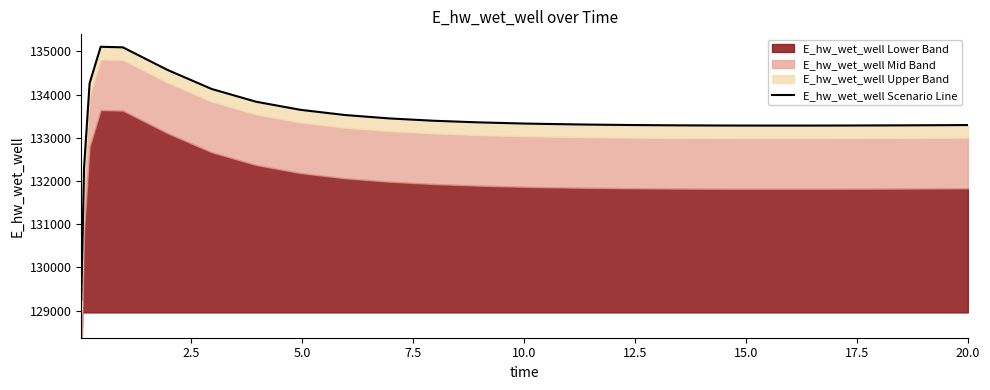

Reading right to left, list all the values displayed in this chart.

133294.4	133291.7	133287.4	133284.2	133282.3	133282.0	133283.6	133287.6	133294.4	133305.0	133320.3	133330.2	133356.6	133393.9	133447.7	133526.8	133646.8	133834.1	134129.4	134572.8	135093.6	135107.0	134262.0	132306.2	129248.6